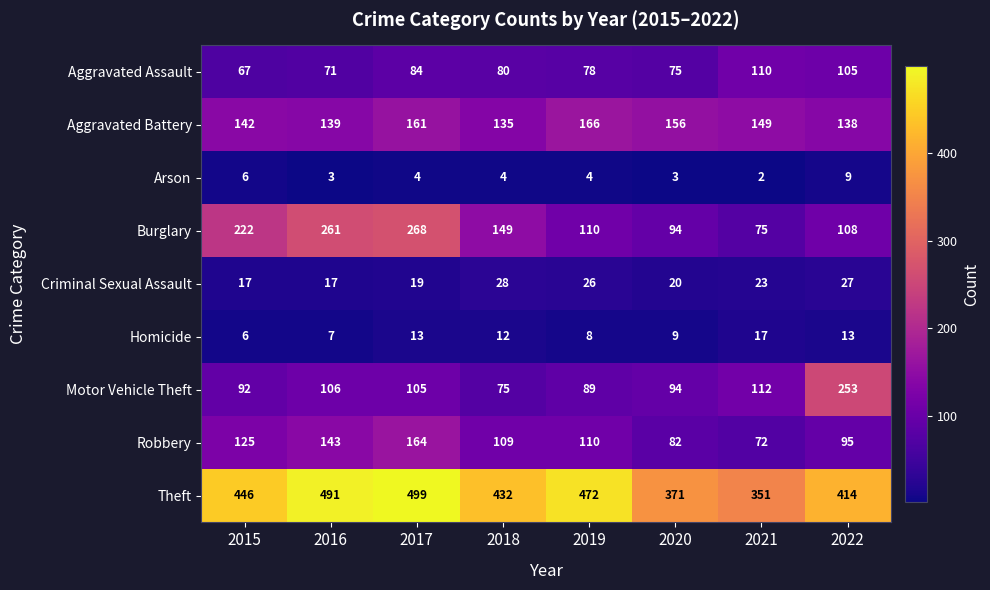

Which series has the largest total across all categories?

Theft